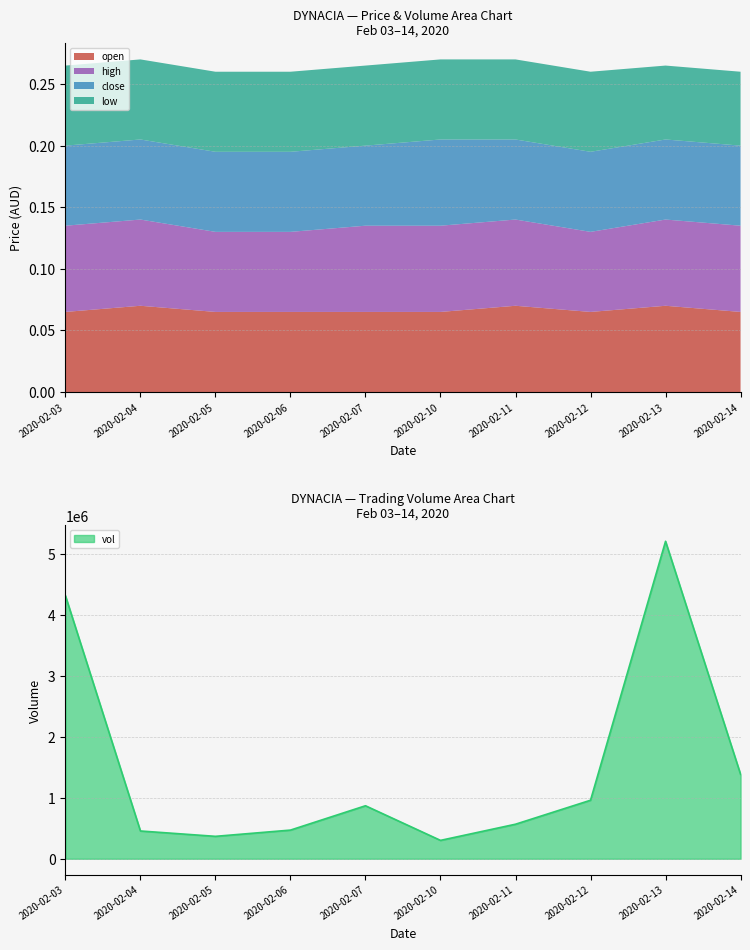

What is the total value across all series at 2020-02-06?

469700.3